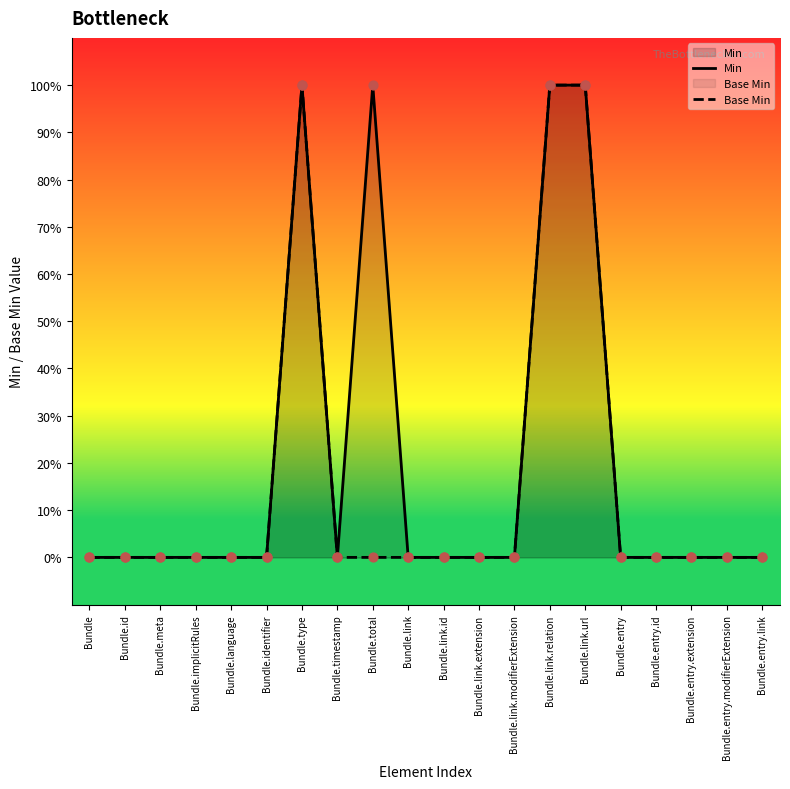

Which series contains the lowest Y value?

Min